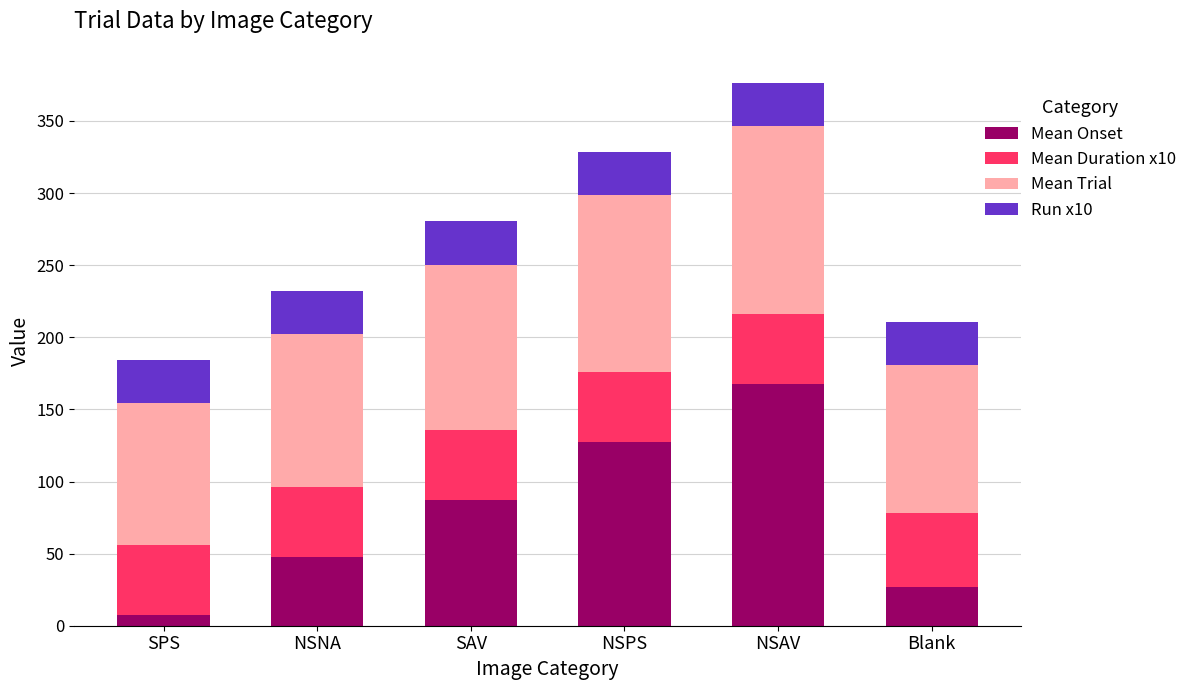

At which category is the sum across all series the highest?

NSAV